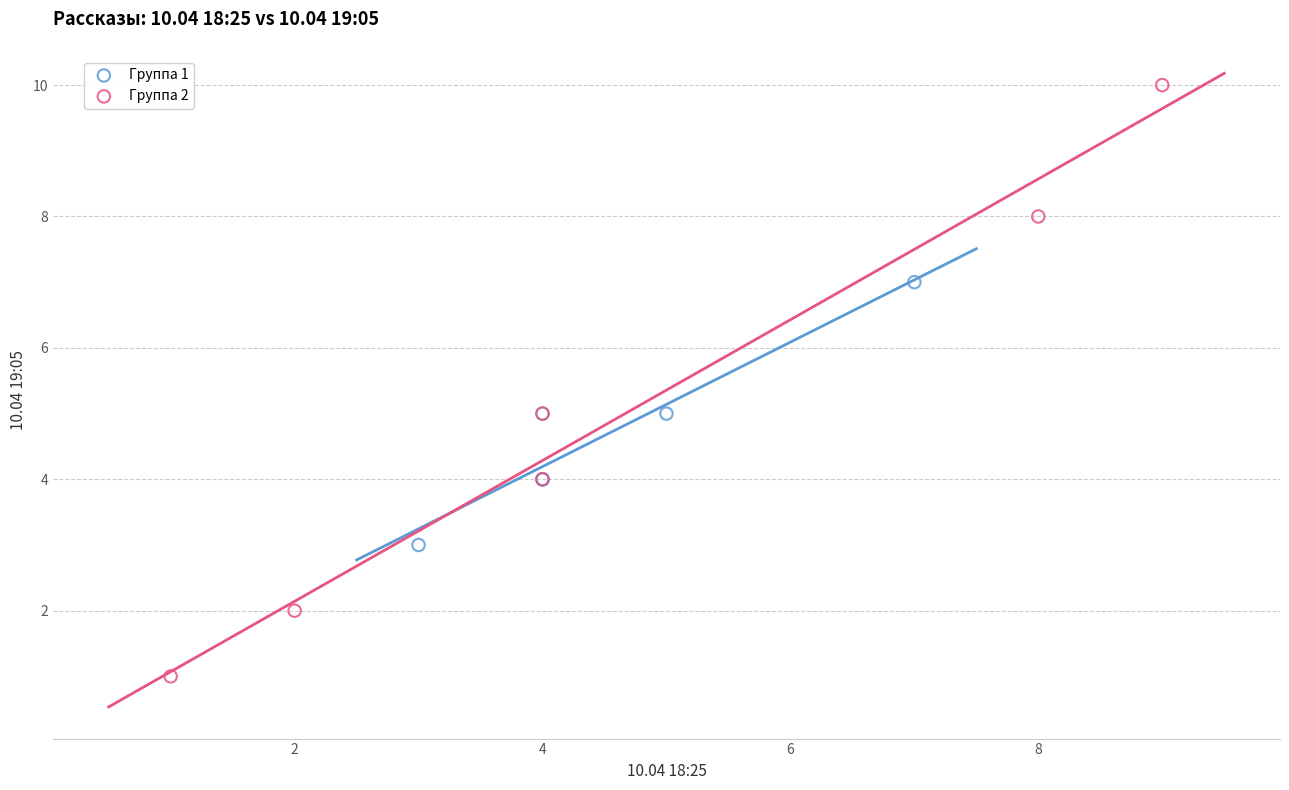

Which series contains the lowest Y value?

Группа 2